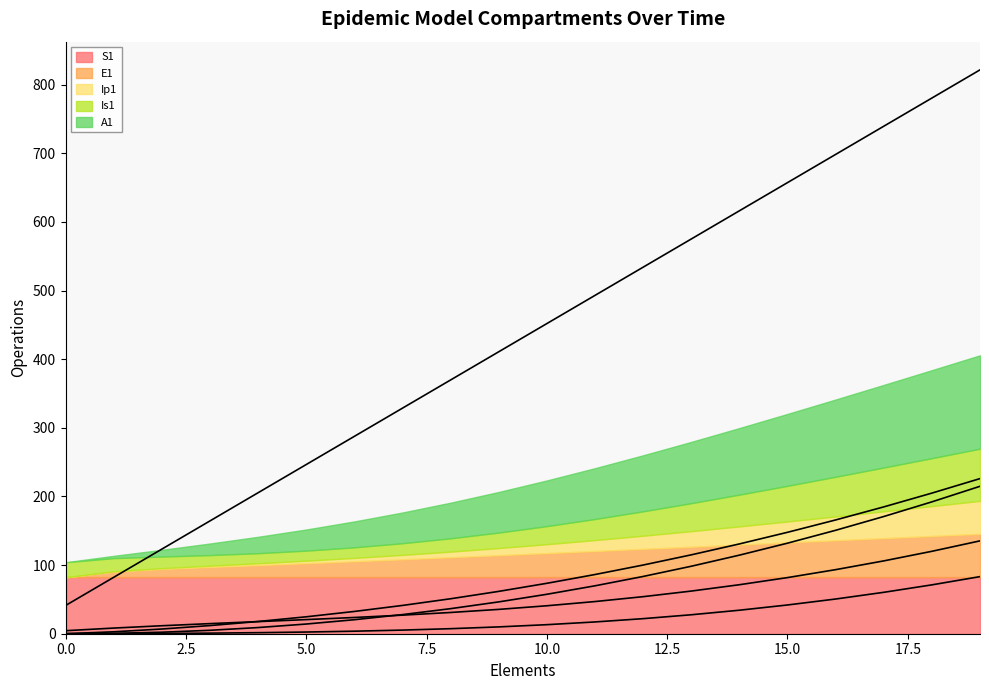

How many data points in A1 curve are less than 57?

10